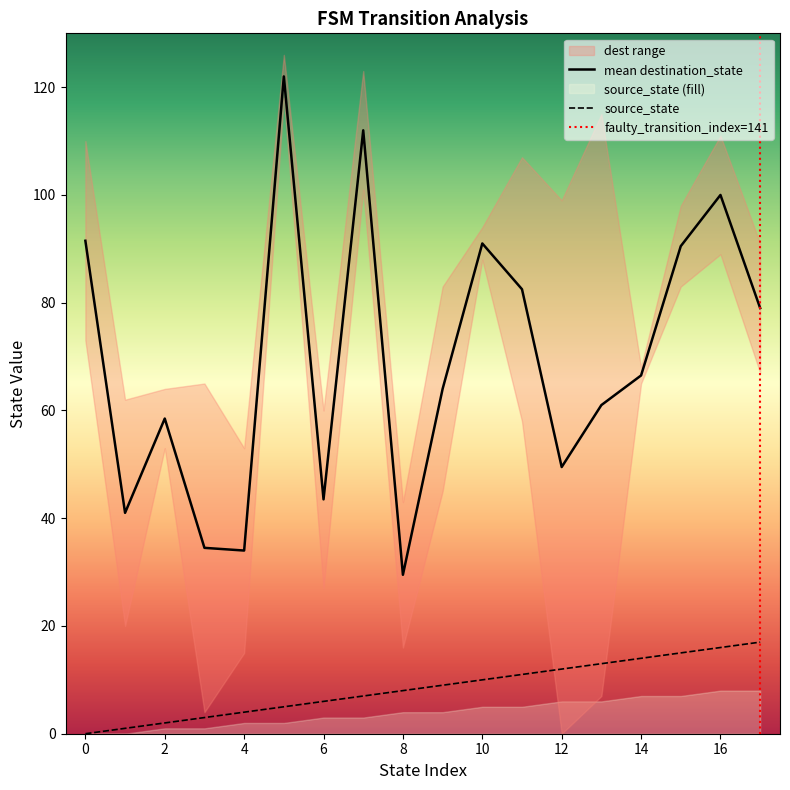

True or false: mean destination_state and source_state intersect in this chart.

False